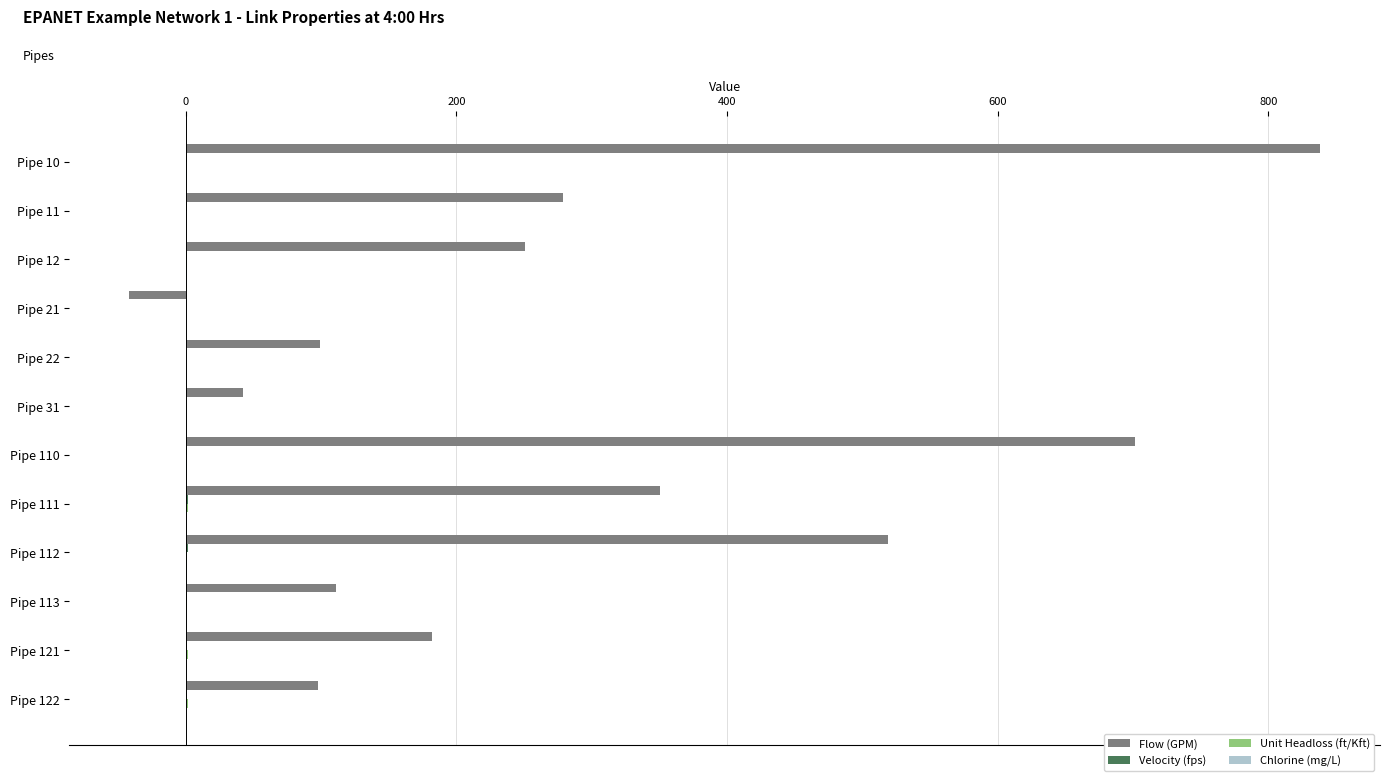

Which category has the highest value across all series?

Pipe 10